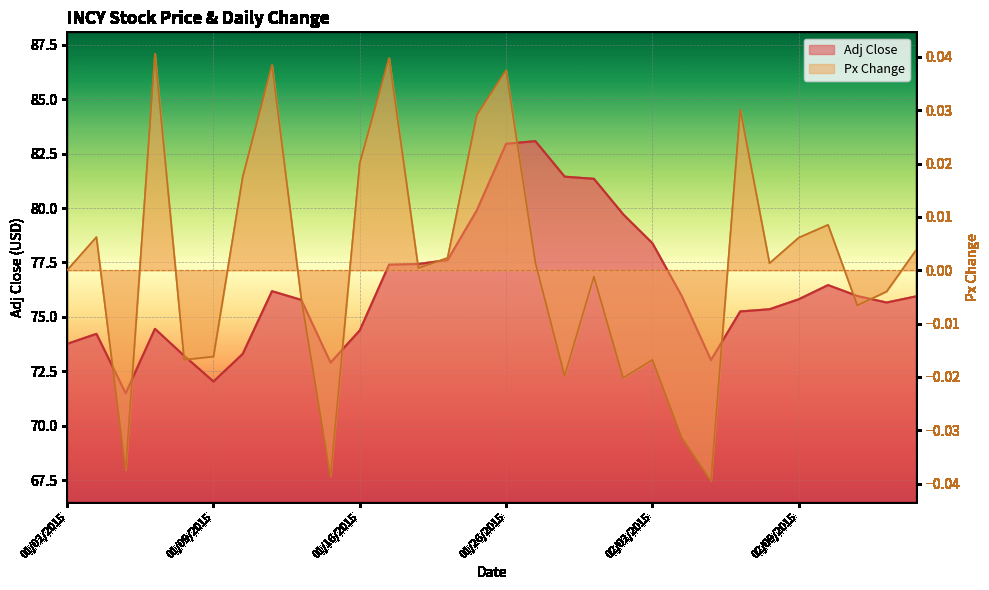

Rank the categories by Adj Close value from lowest to highest.

01/06/2015, 01/09/2015, 01/15/2015, 02/04/2015, 01/08/2015, 01/12/2015, 01/02/2015, 01/05/2015, 01/16/2015, 01/07/2015, 02/05/2015, 02/06/2015, 02/12/2015, 01/14/2015, 02/09/2015, 02/13/2015, 02/03/2015, 02/11/2015, 01/13/2015, 02/10/2015, 01/20/2015, 01/21/2015, 01/22/2015, 02/02/2015, 01/30/2015, 01/23/2015, 01/29/2015, 01/28/2015, 01/26/2015, 01/27/2015